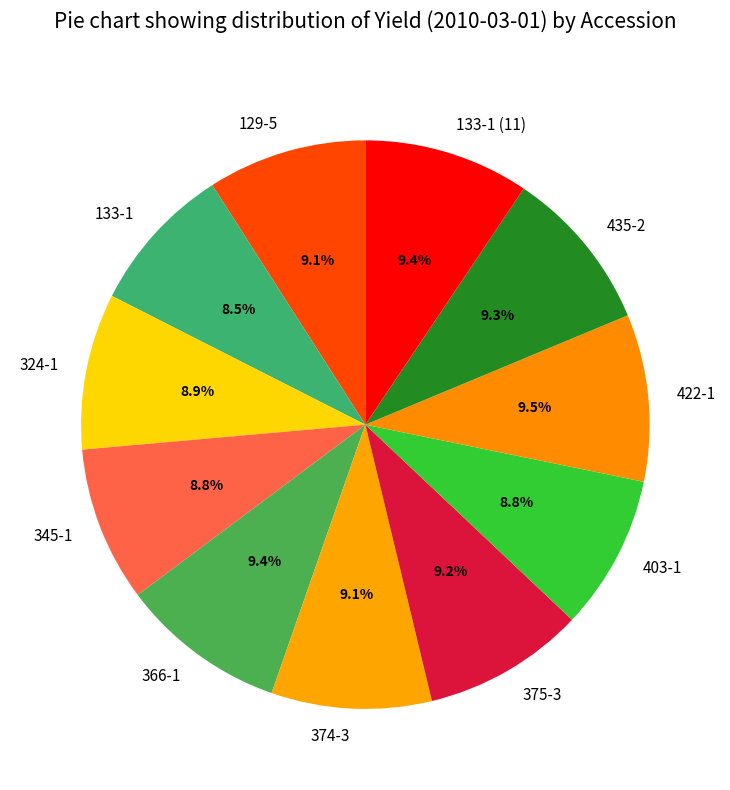

Is there a majority slice in this chart?

No